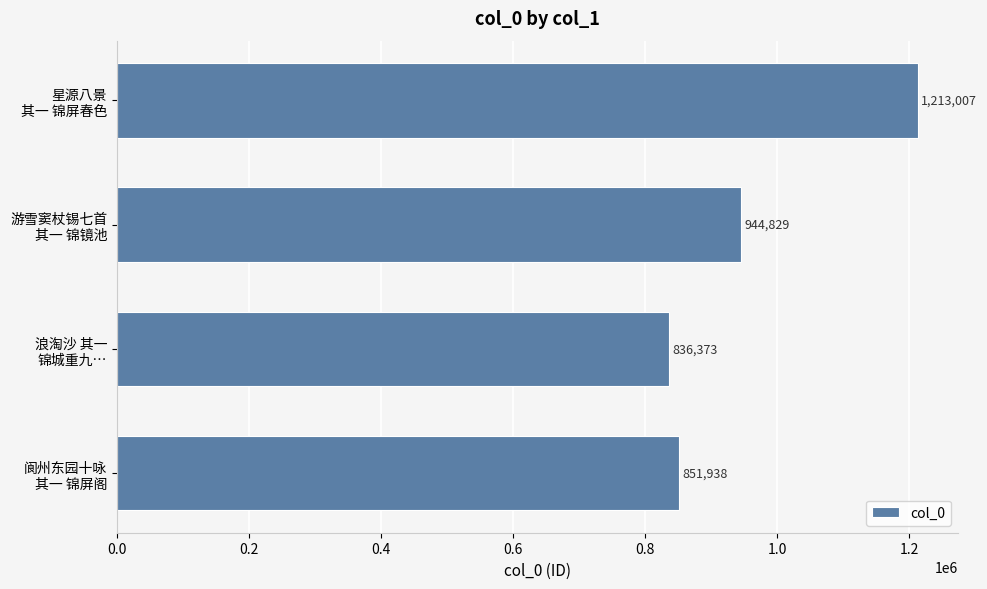

List the labels in order of value, largest first.

星源八景
其一 锦屏春色, 游雪窦杖锡七首
其一 锦镜池, 阆州东园十咏
其一 锦屏阁, 浪淘沙 其一
锦城重九…